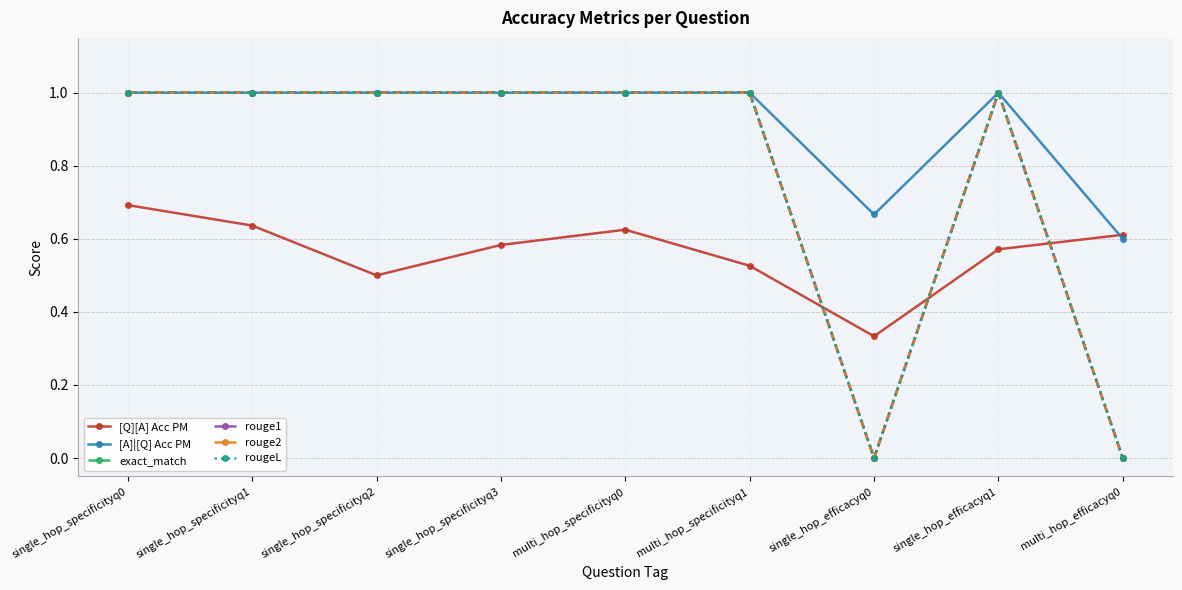

What is the highest value of the rouge1 series?

1.0